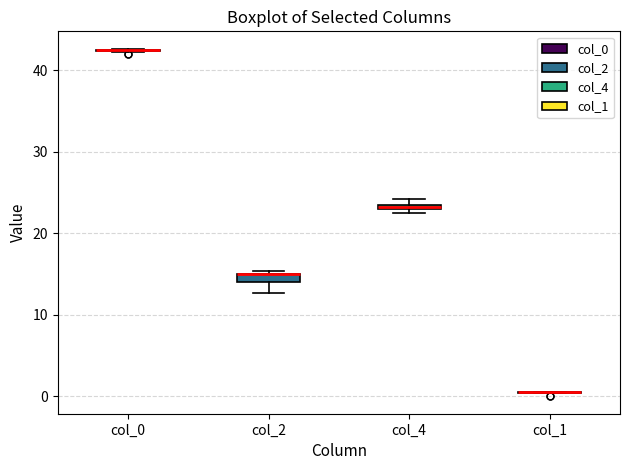

Where is the upper edge of the box for col_2 on the y-axis? The values are not printed on the chart, so give them approximately, as read against the axis.

15